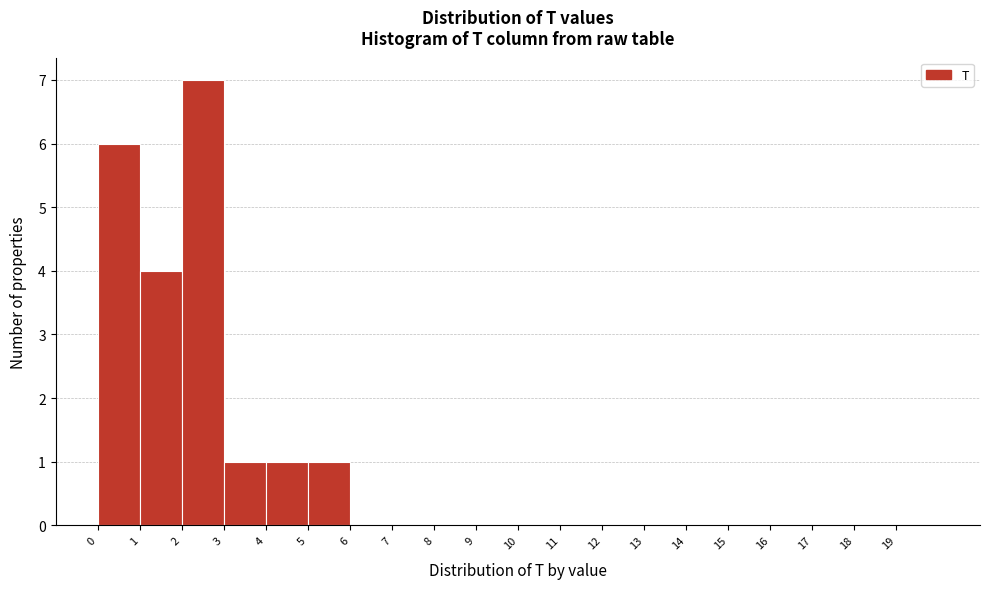

Which range on the x-axis has the tallest bar?

2 to 3